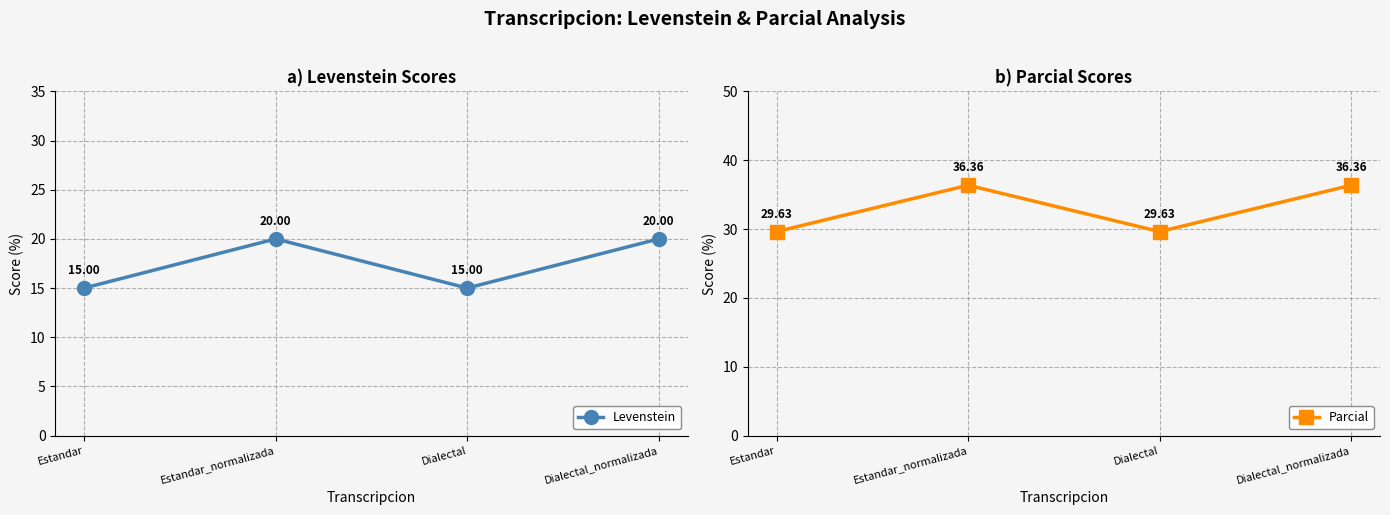

What is the value of the Parcial point at the 2nd from the left?

36.4